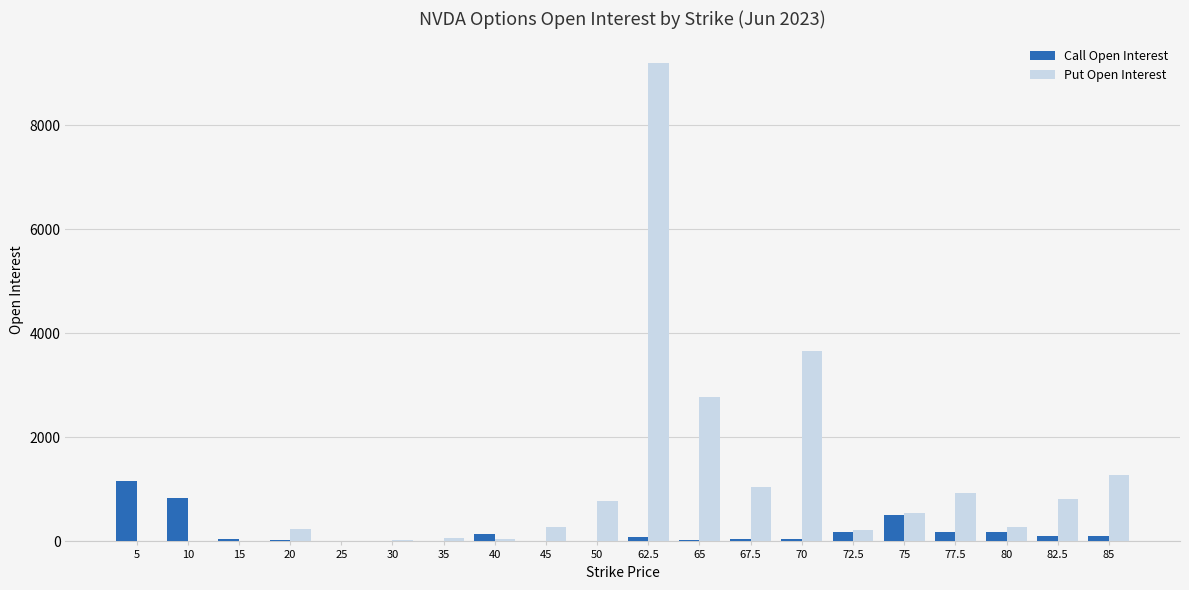

What is the maximum value for Put Open Interest?

9202